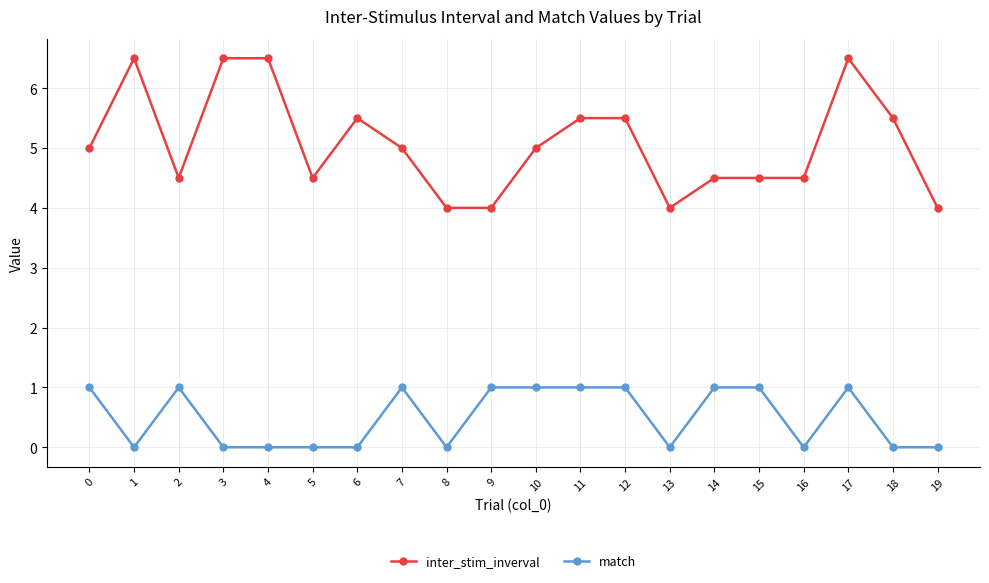

True or false: match and inter_stim_inverval intersect in this chart.

False